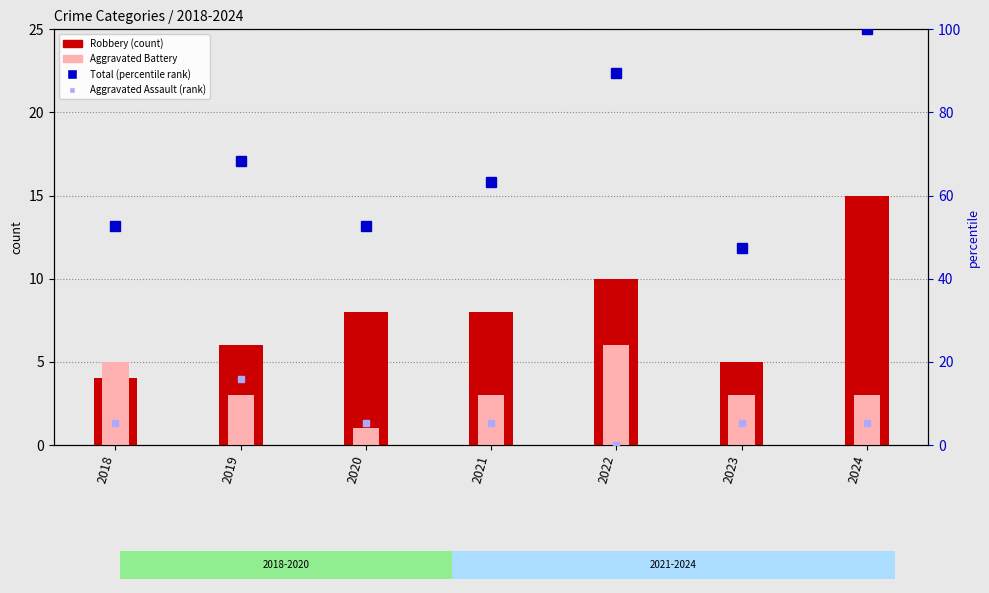

Count the number of categories in the chart.

7